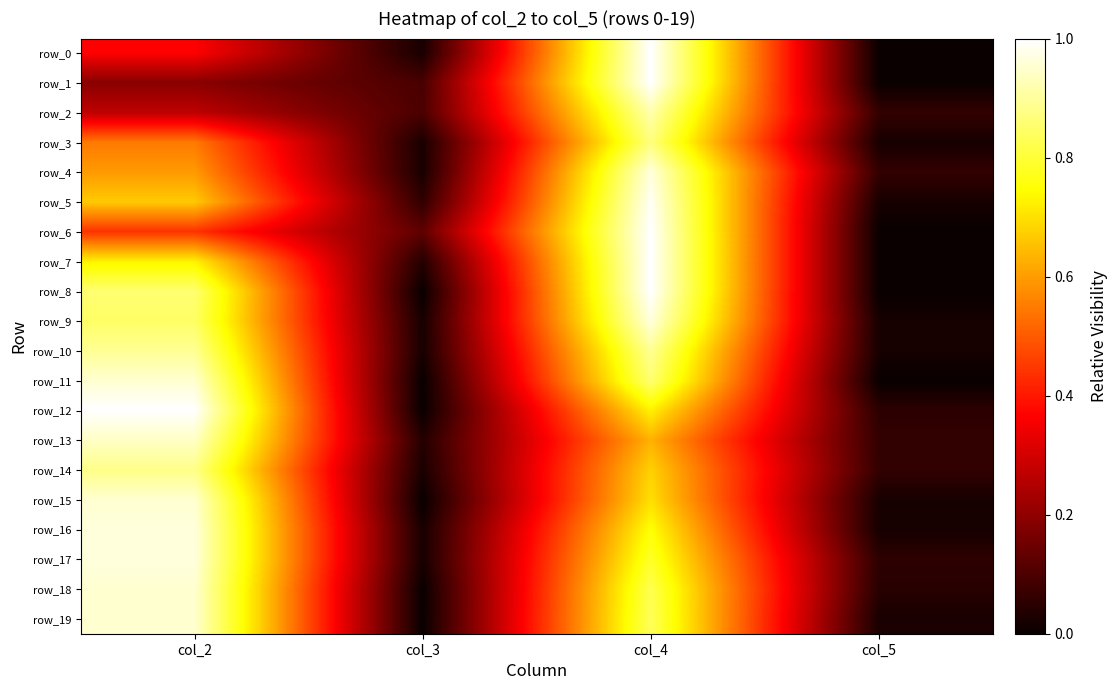

What is the sum of all row_5 values?

1.7